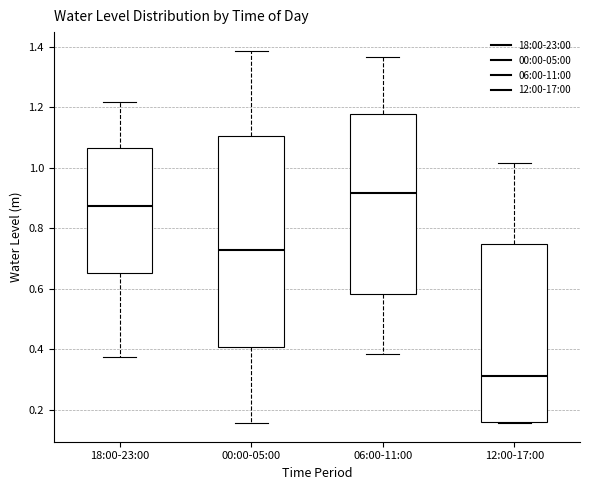

Reading left to right, transcribe this box plot: for each box, give where its median line is, the range the box spans, and where its two whiskers end, as read against the y-axis. The values are not printed on the chart, so give them approximately, as read against the axis.

18:00-23:00: median 0.88, box 0.66 to 1.06, whiskers 0.38 to 1.22
00:00-05:00: median 0.72, box 0.40 to 1.10, whiskers 0.16 to 1.38
06:00-11:00: median 0.92, box 0.58 to 1.18, whiskers 0.38 to 1.36
12:00-17:00: median 0.32, box 0.16 to 0.74, whiskers 0.16 to 1.02